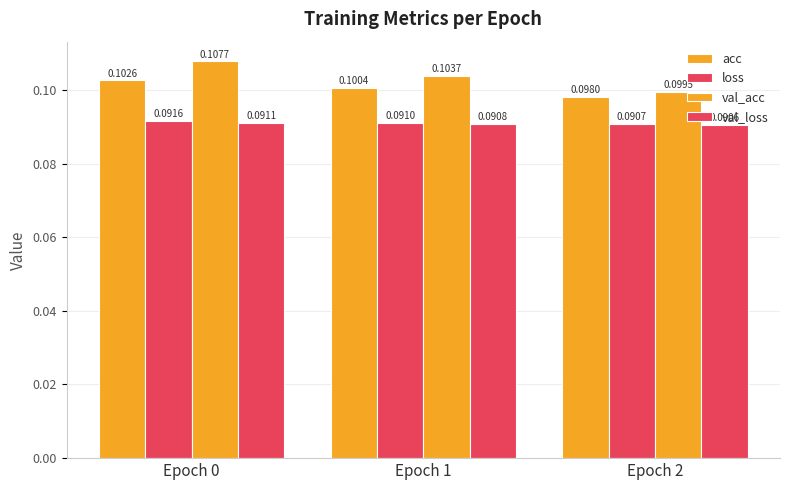

True or false: val_acc has a value of 0.1 at Epoch 2.

True